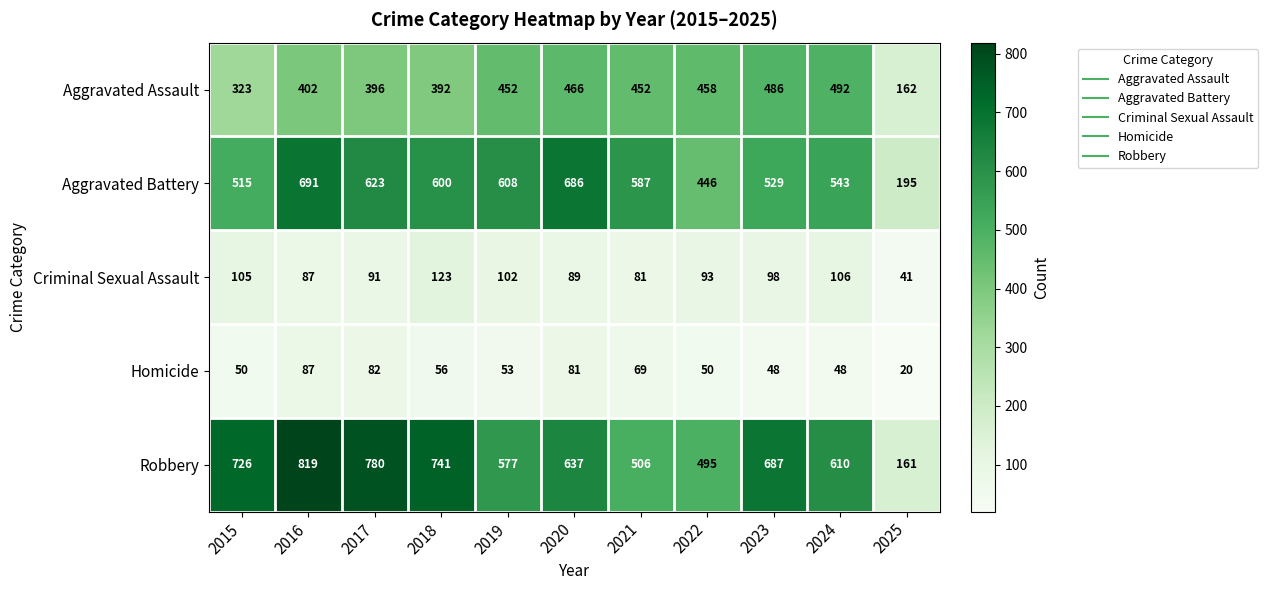

What is the sum of all Homicide values?

644